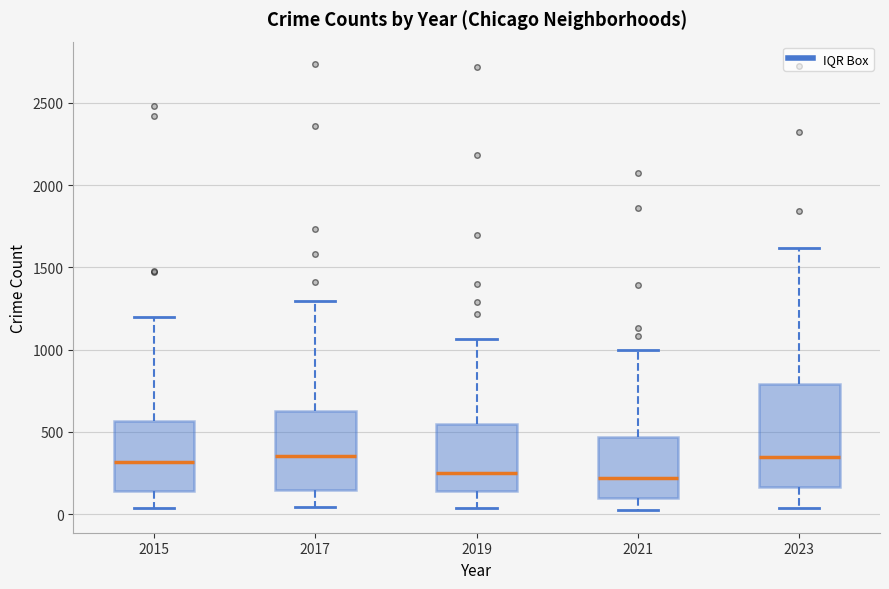

Reading left to right, read every box against the y-axis: the position of its median line, the range the box covers, and the ends of its whiskers. The values are not printed on the chart, so give them approximately, as read against the axis.

2015: median 300, box 150 to 550, whiskers 50 to 1200
2017: median 350, box 150 to 650, whiskers 50 to 1300
2019: median 250, box 150 to 550, whiskers 50 to 1050
2021: median 200, box 100 to 450, whiskers 0 to 1000
2023: median 350, box 150 to 800, whiskers 50 to 1600